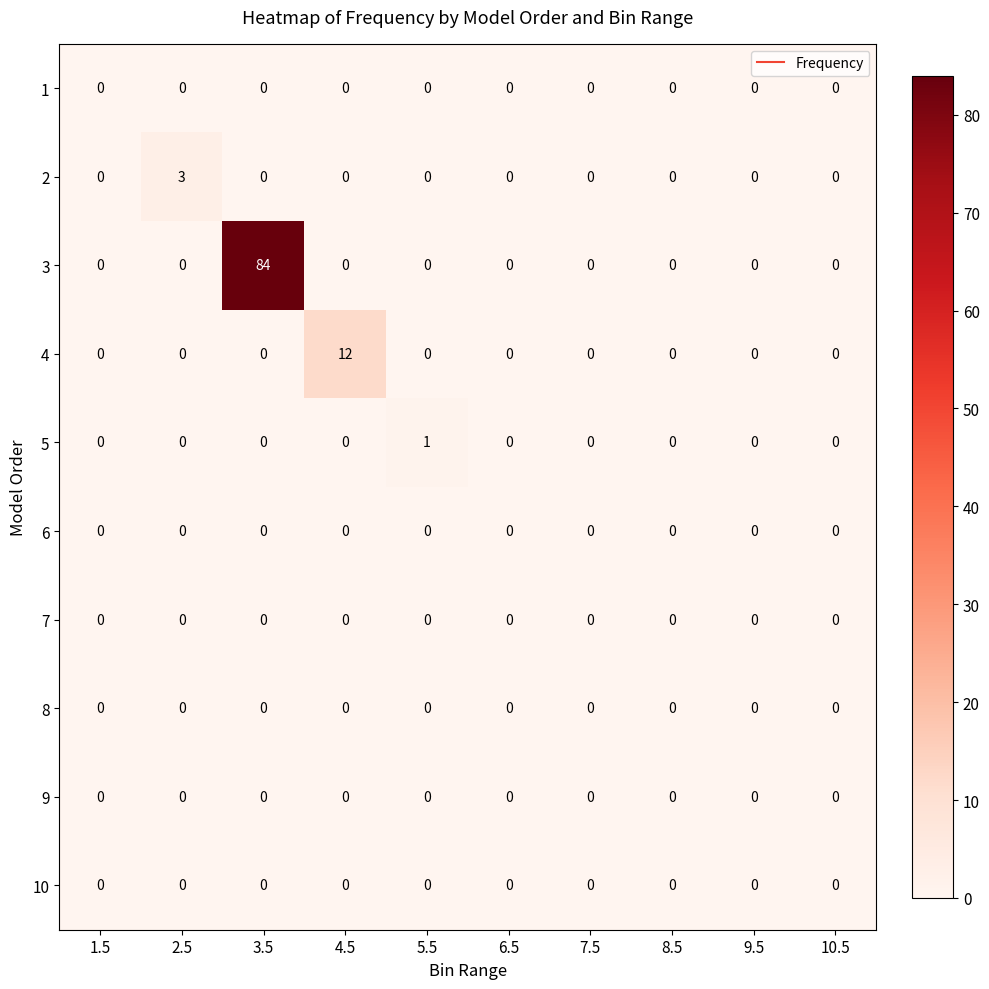

The value of 8 at 1.5 is 0. True or false?

True